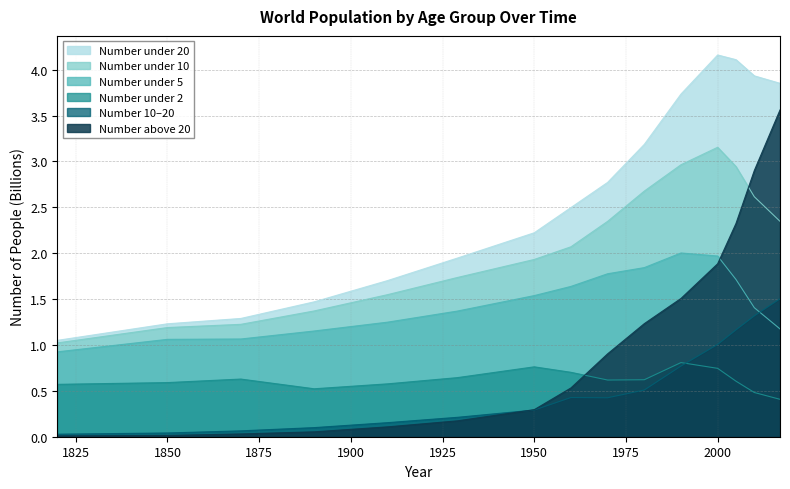

True or false: Number_under_20 and Number_above_20 intersect in this chart.

False